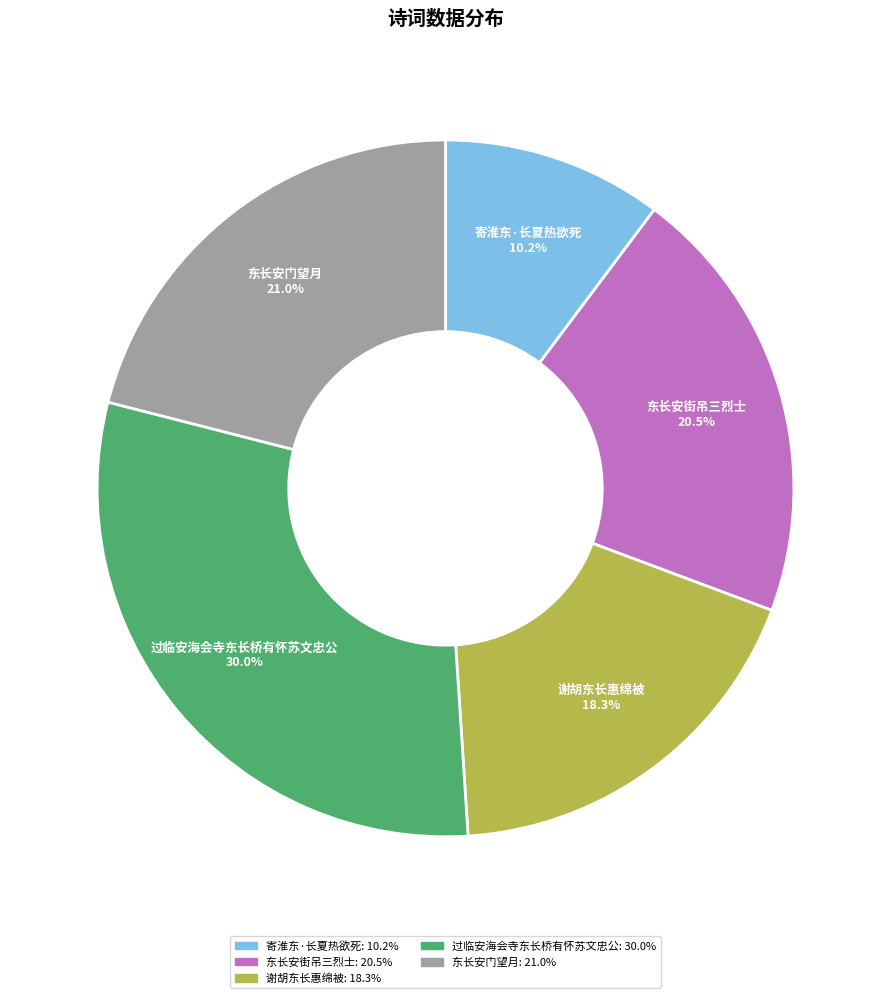

Is it true that 东长安门望月 is 21% of the pie?

True